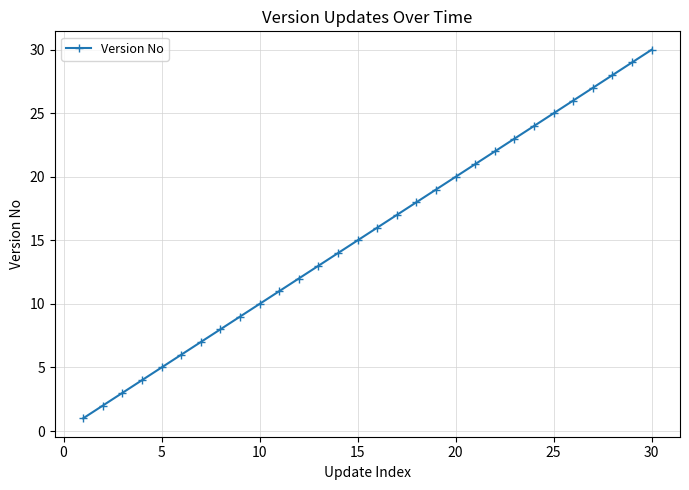

What is the difference between the maximum and minimum values?

29